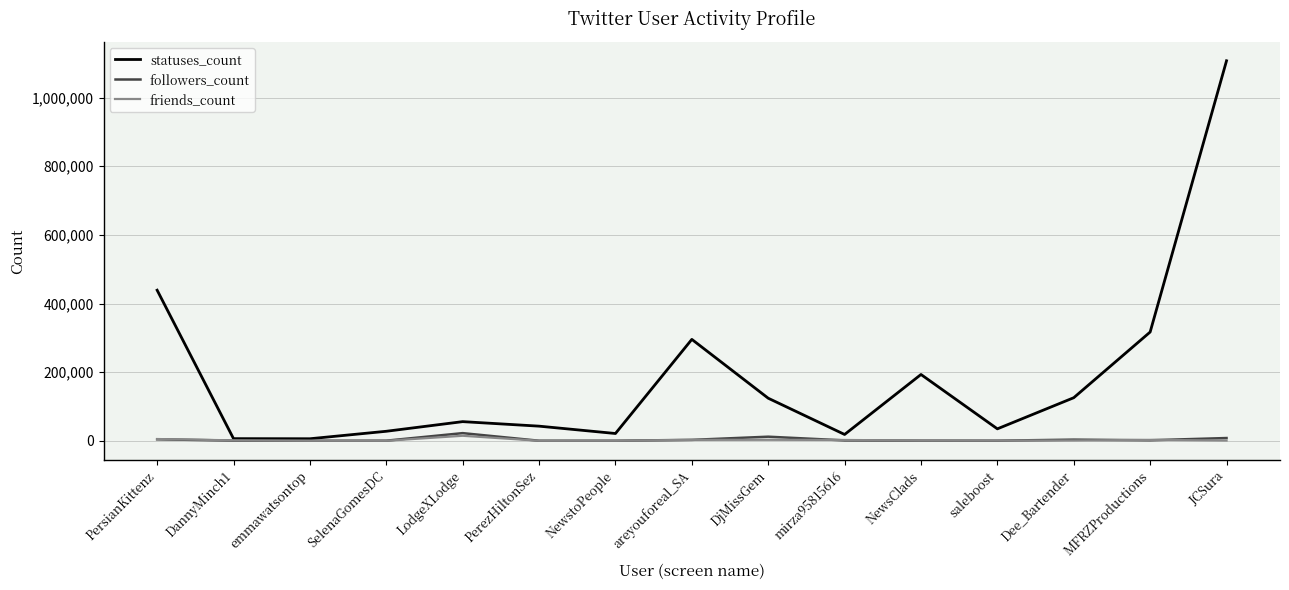

At how many categories does at least one series exceed 887439?

1